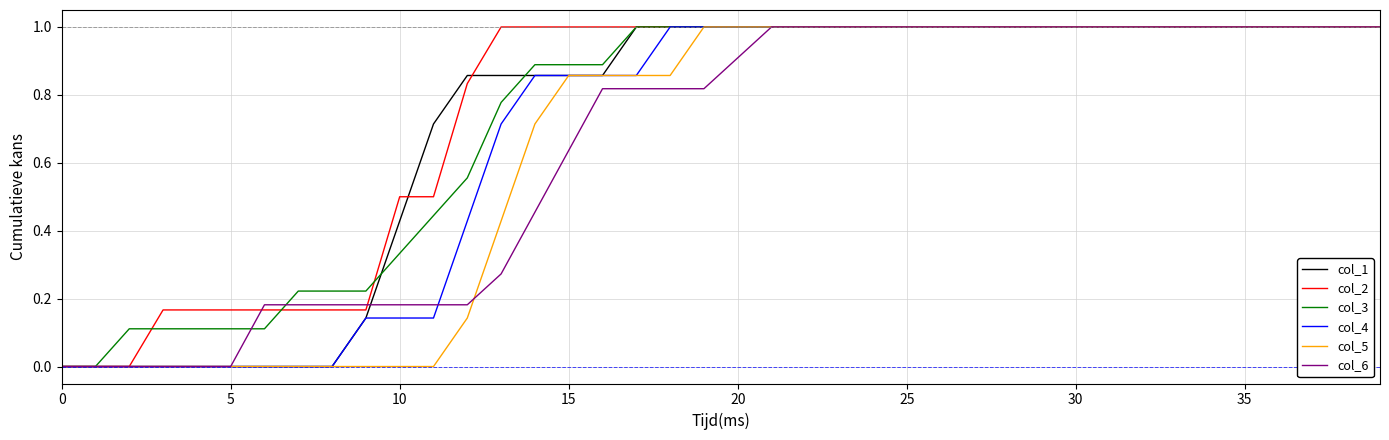

Count the col_5 values in the range 0 to 1.

40